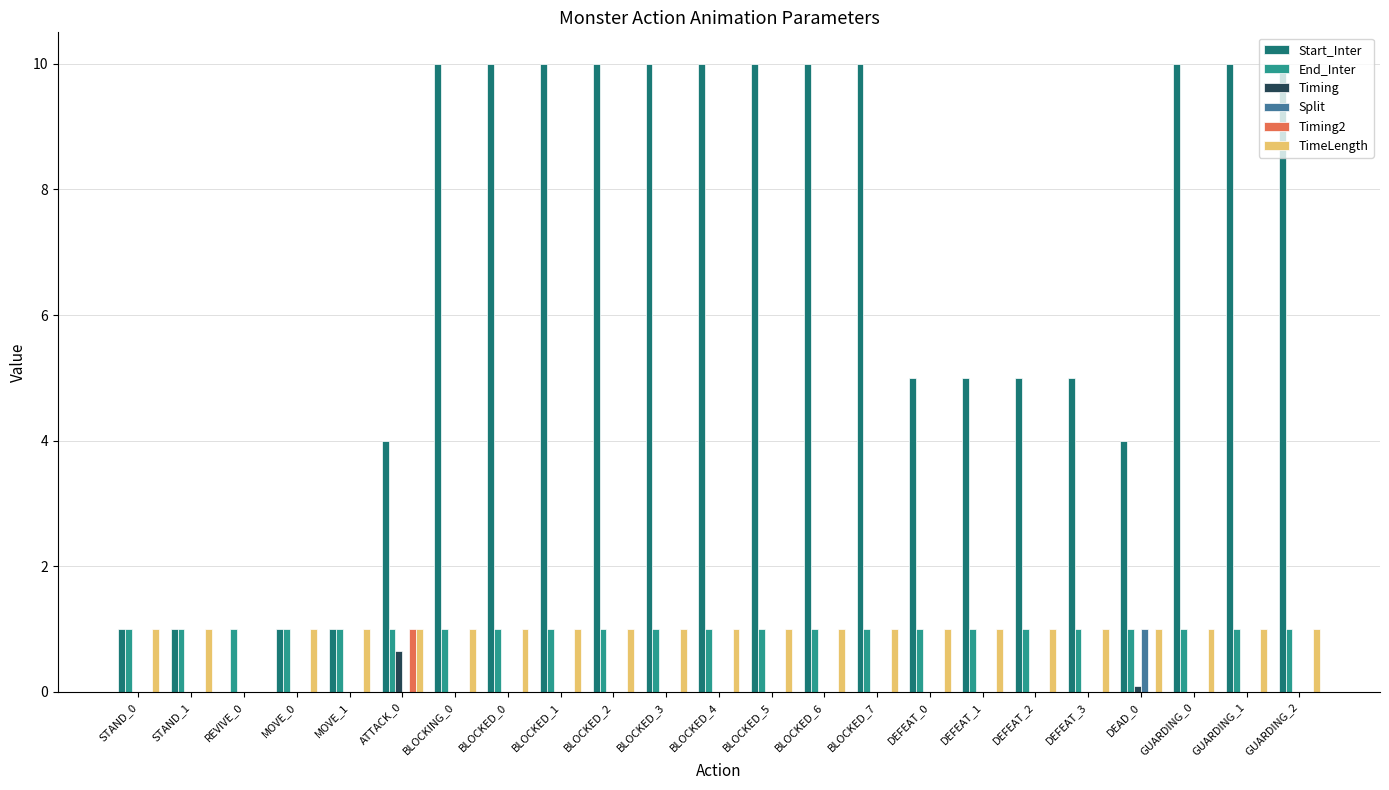

What is the sum of all Timing values?

0.8